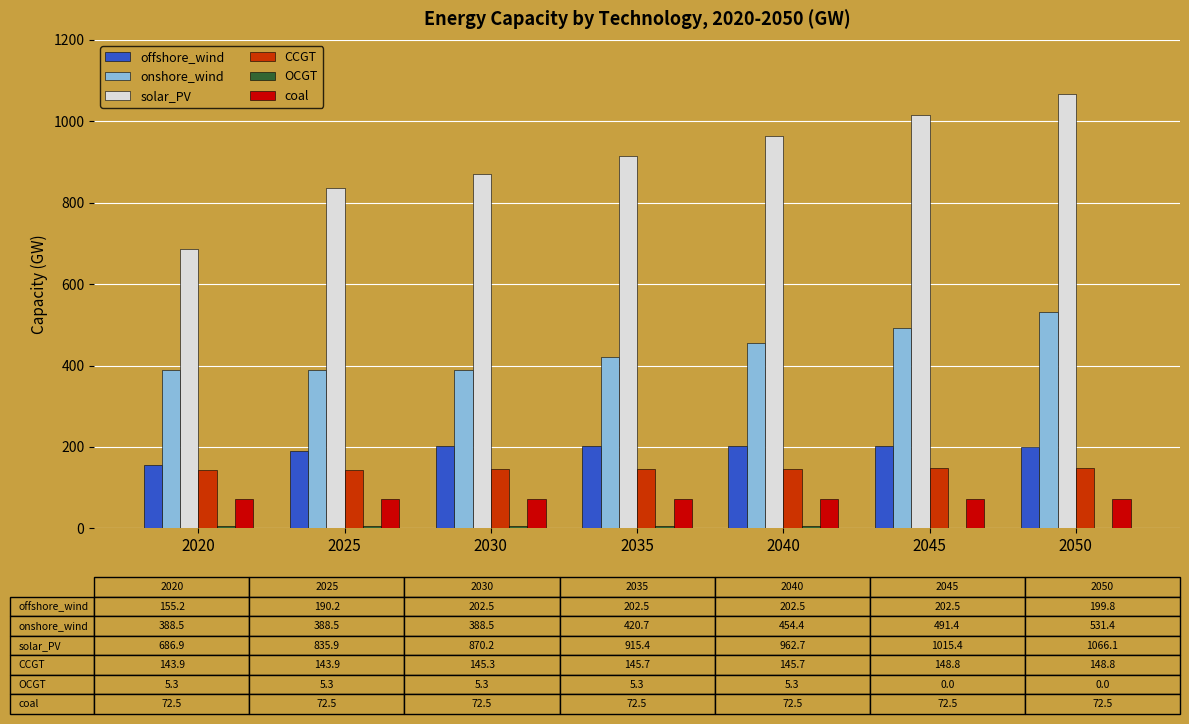

What is the sum of all offshore_wind values?

1355.3